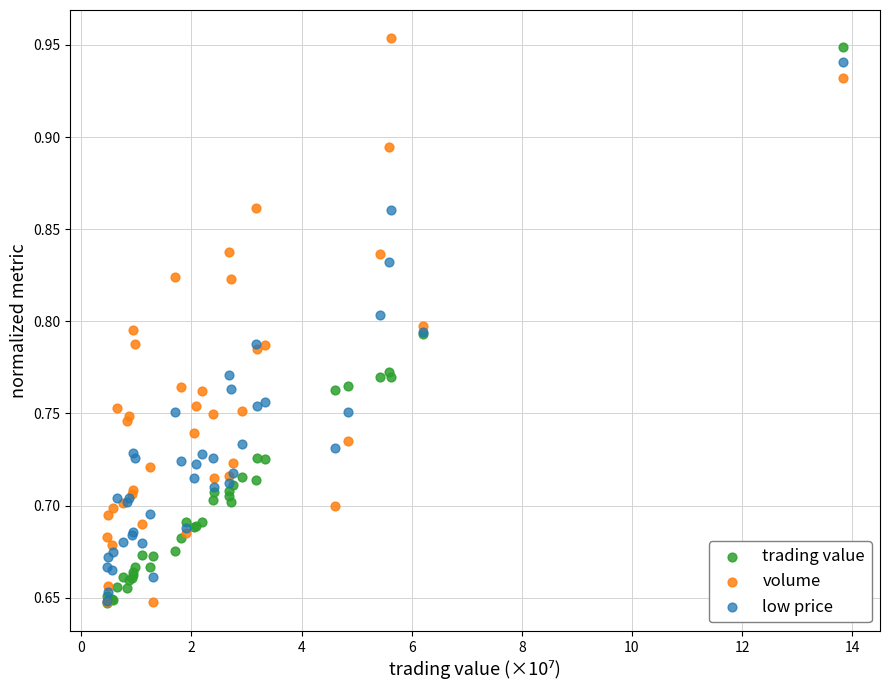

Which series contains the highest Y value?

volume